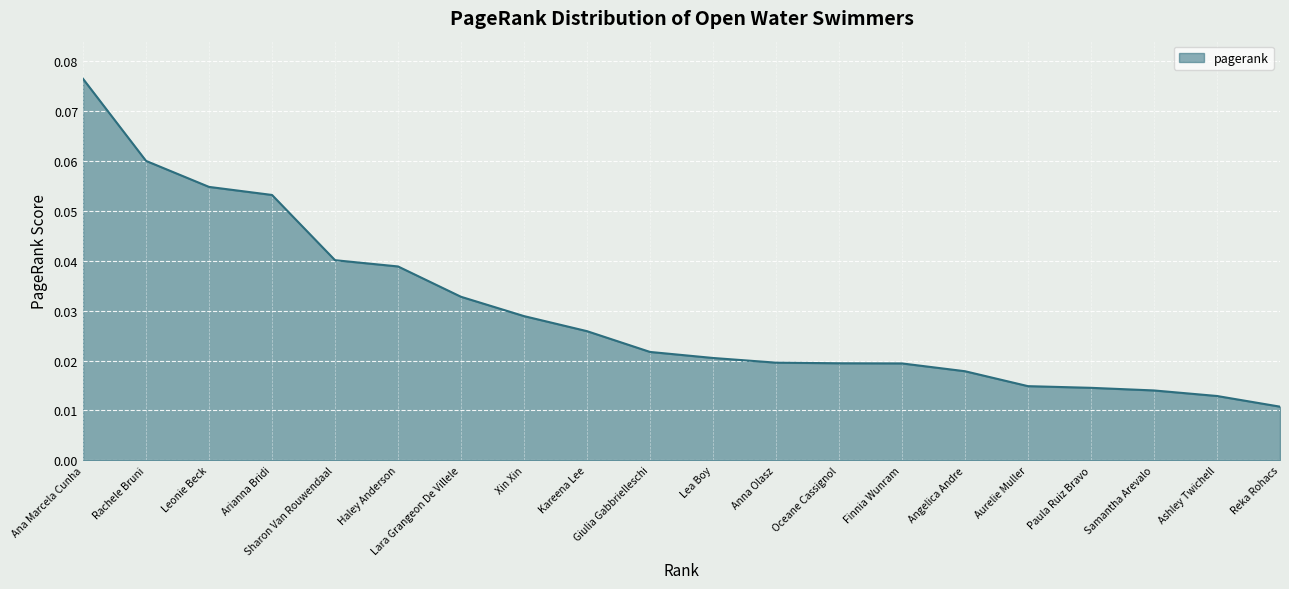

Which category has the lowest value across all series?

Reka Rohacs